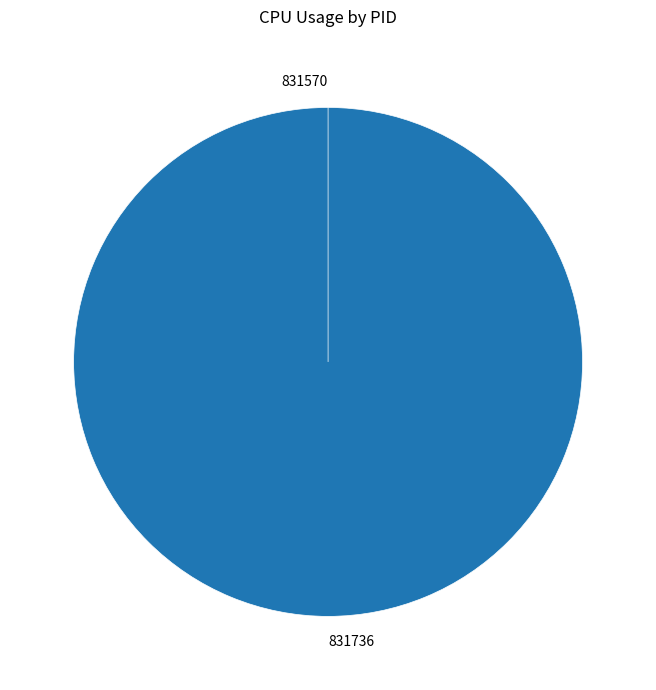

How much of the chart is everything except 831570?

100.0%